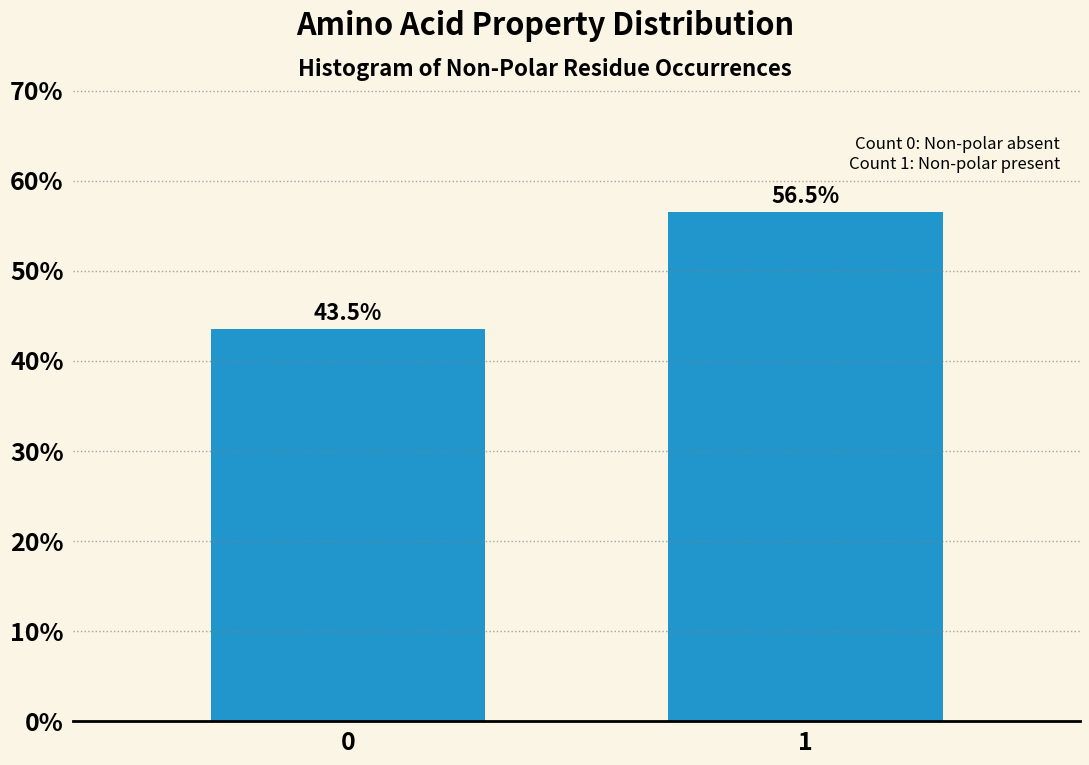

Reading left to right, transcribe all the data shown in this chart.

43.5	56.5